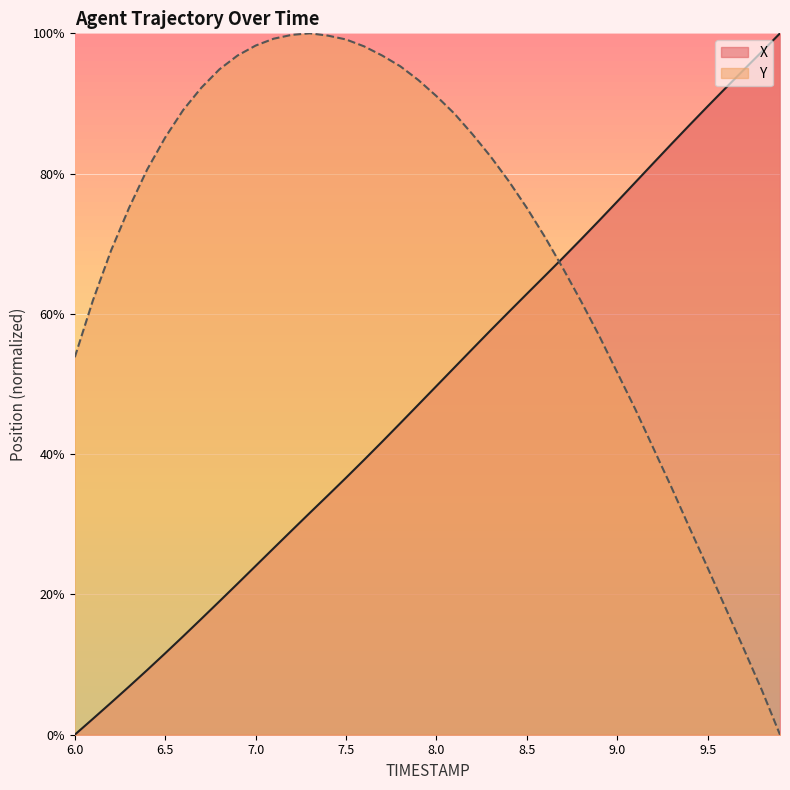

Read the X value at 6.2.

4.5